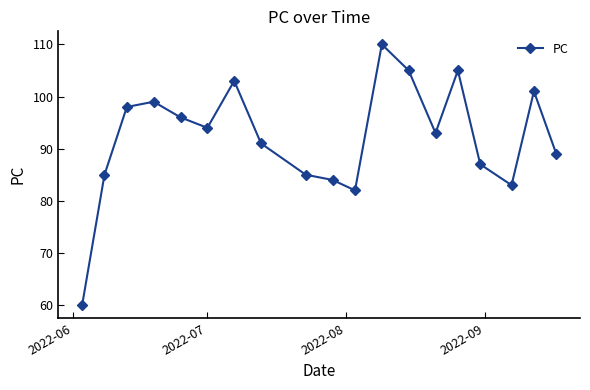

Reading left to right, what are all the values shown in this chart?

60	85	98	99	96	94	103	91	85	84	82	110	105	93	105	87	83	101	89